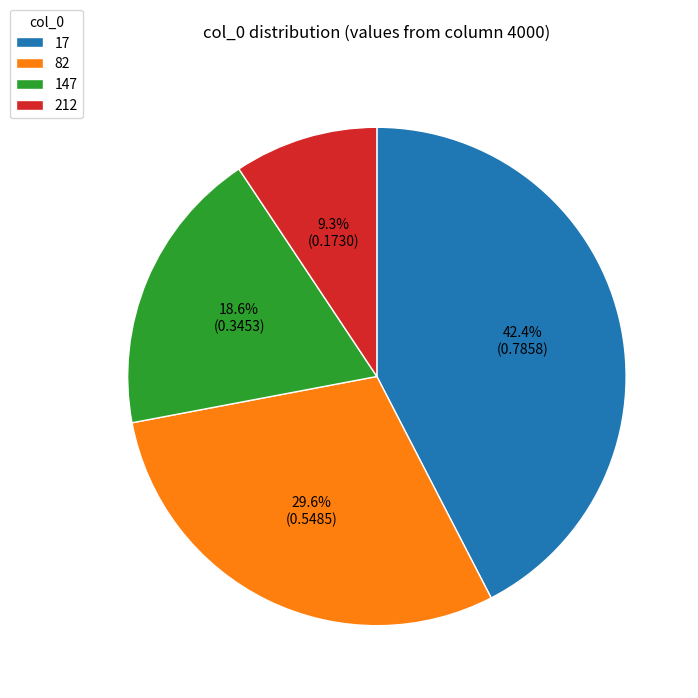

Is there any slice that represents more than half of the pie?

No